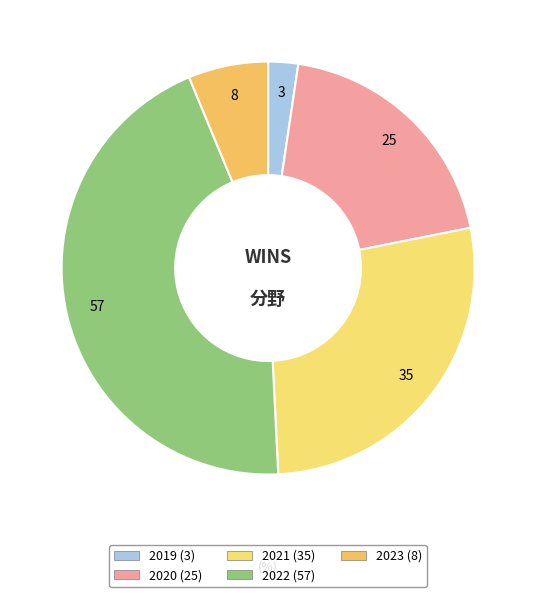

Which has a higher value, 2022 or 2021?

2022